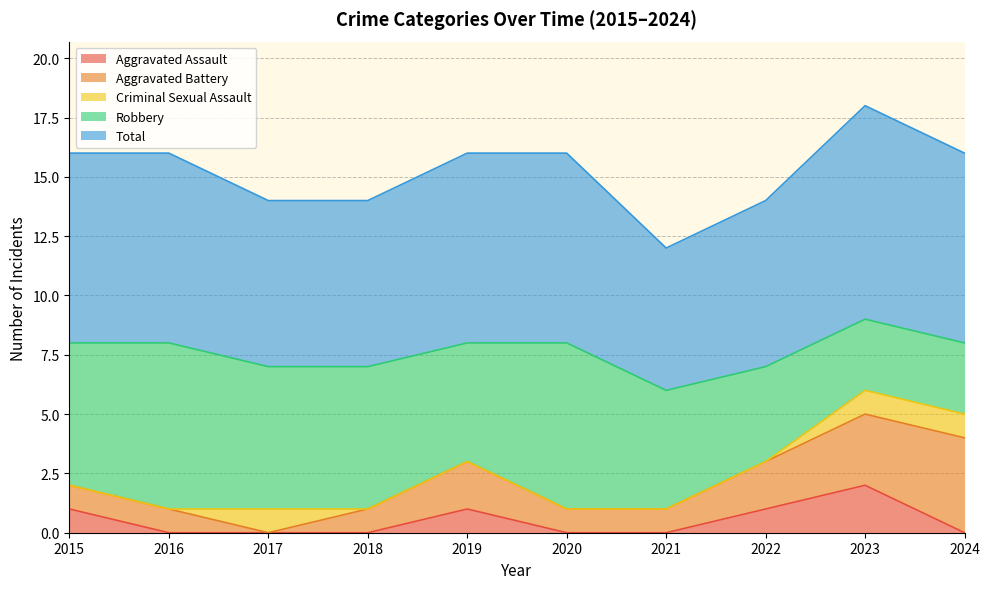

What are all the series names shown in the legend?

Aggravated Assault, Aggravated Battery, Criminal Sexual Assault, Robbery, Total